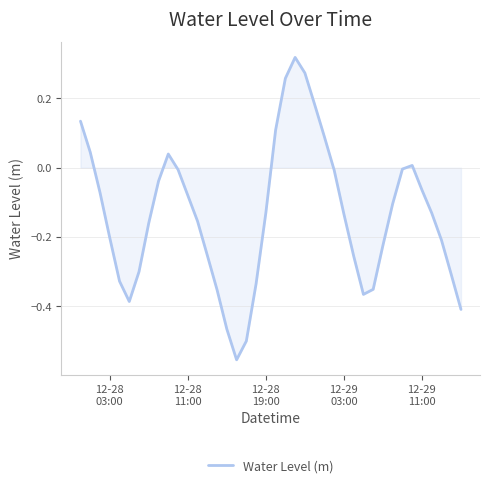

How many lines are shown in the chart?

1